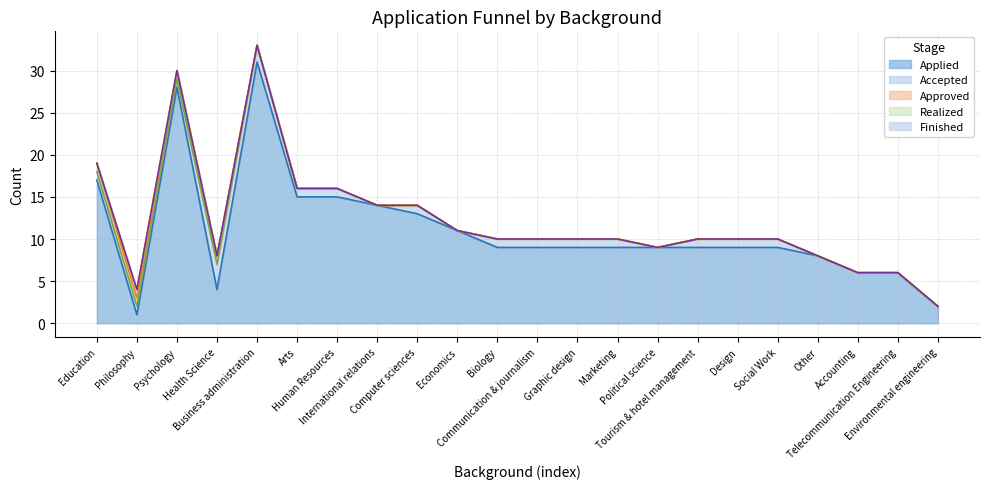

What is the difference between the maximum and second lowest values in the Accepted series?

3